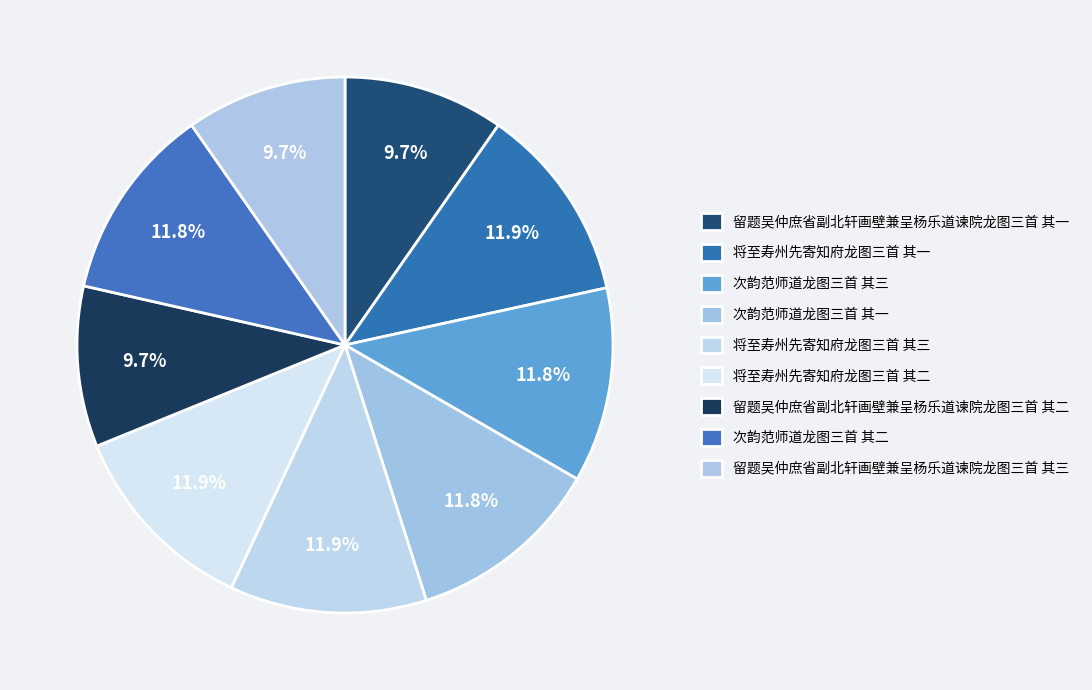

Count the number of slices in the pie.

9